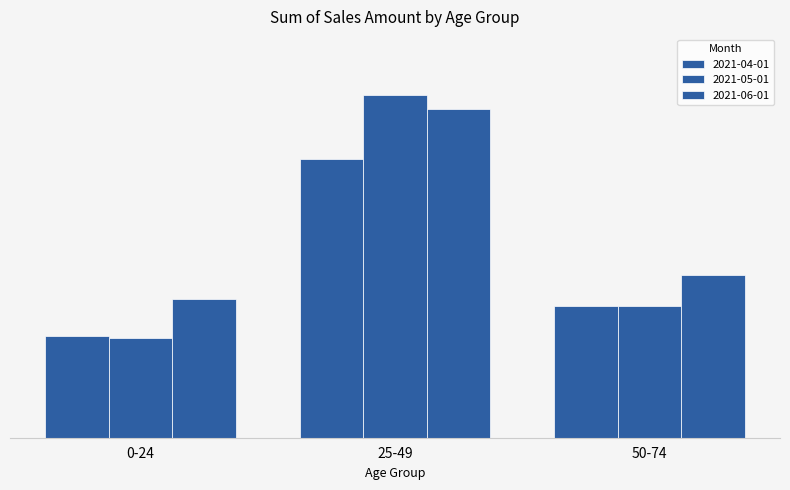

Reading right to left, list all the values displayed in this chart.

2021-04-01: 50-74=10415	25-49=22120	0-24=8090
2021-05-01: 50-74=10415	25-49=27160	0-24=7930
2021-06-01: 50-74=12900	25-49=26050	0-24=10995